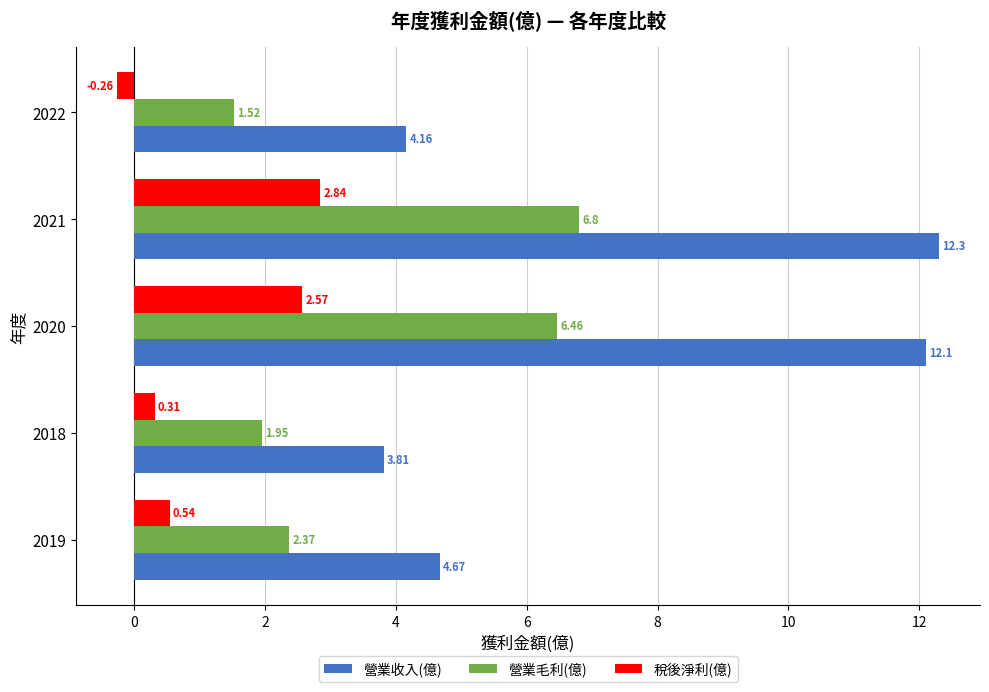

Which series has the largest range (max minus min)?

營業收入(億)